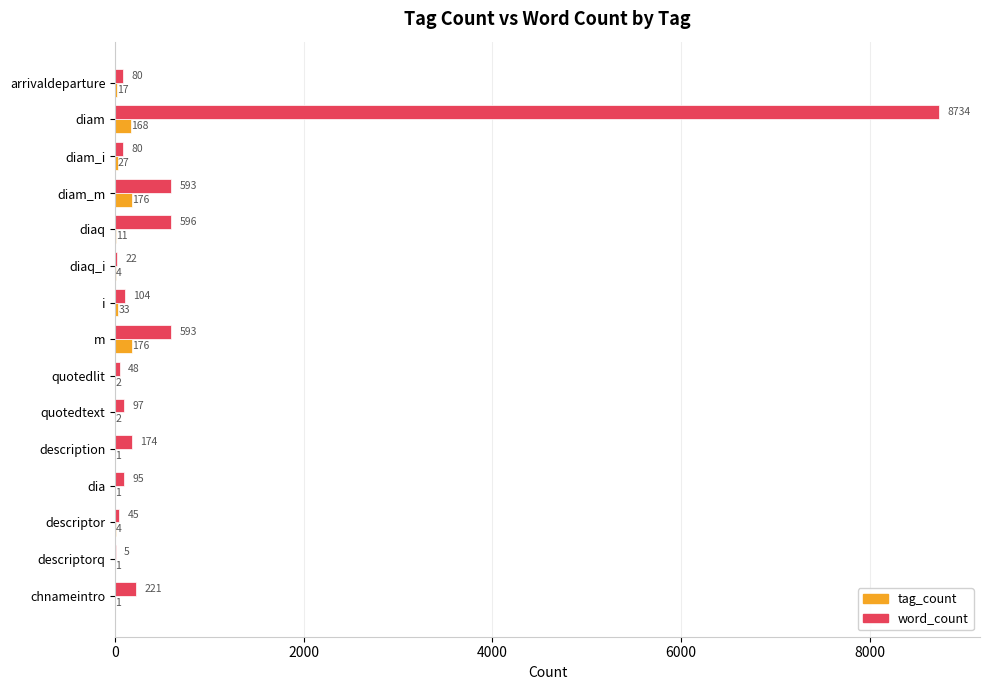

Is it true that word_count equals 5 at descriptorq?

True